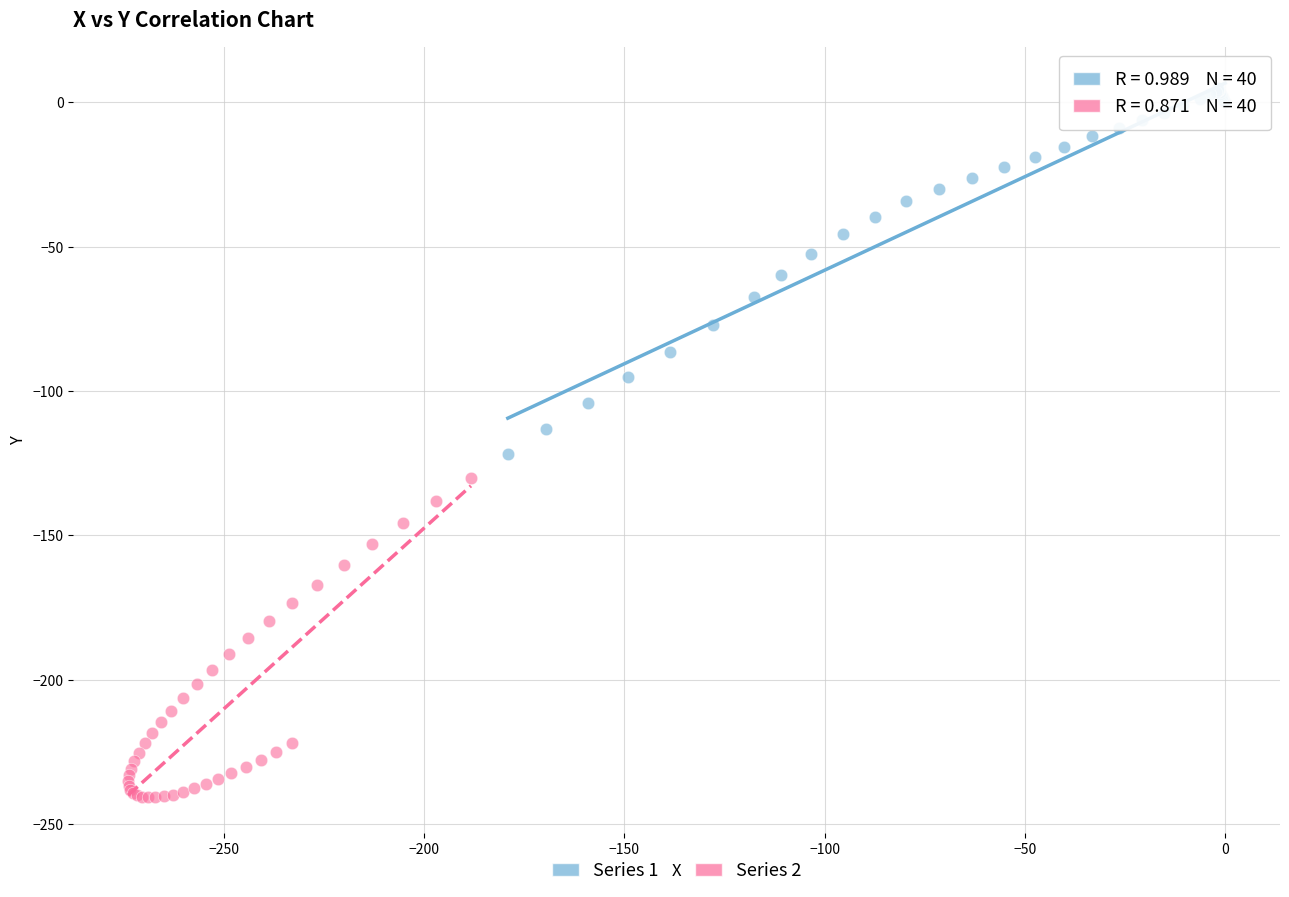

Which series has the widest spread of Y values?

Series 1